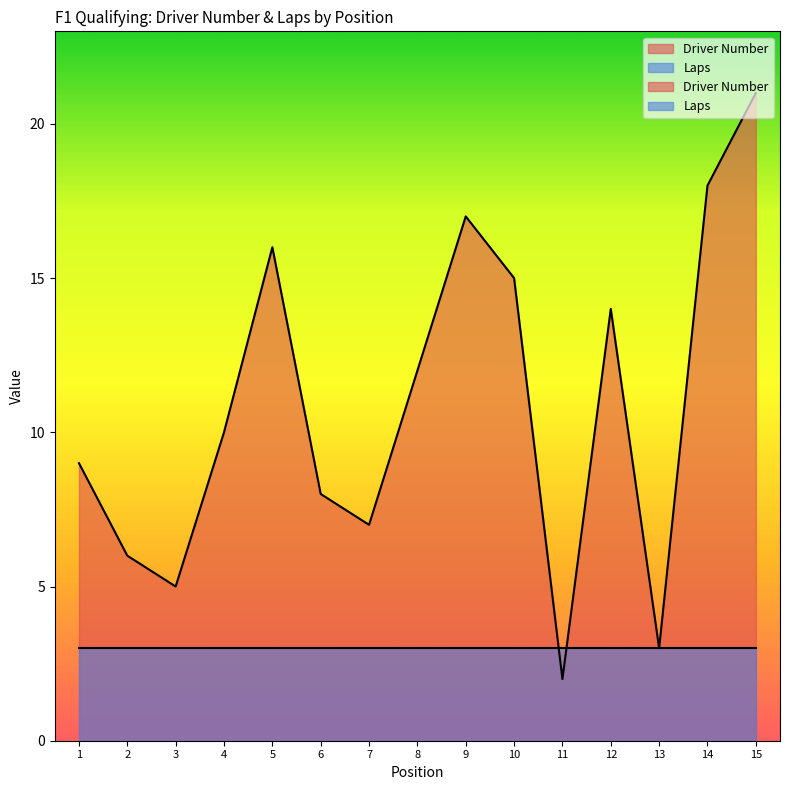

List the labels in order of value, largest first.

15, 14, 9, 5, 10, 12, 8, 4, 1, 6, 7, 2, 3, 13, 11